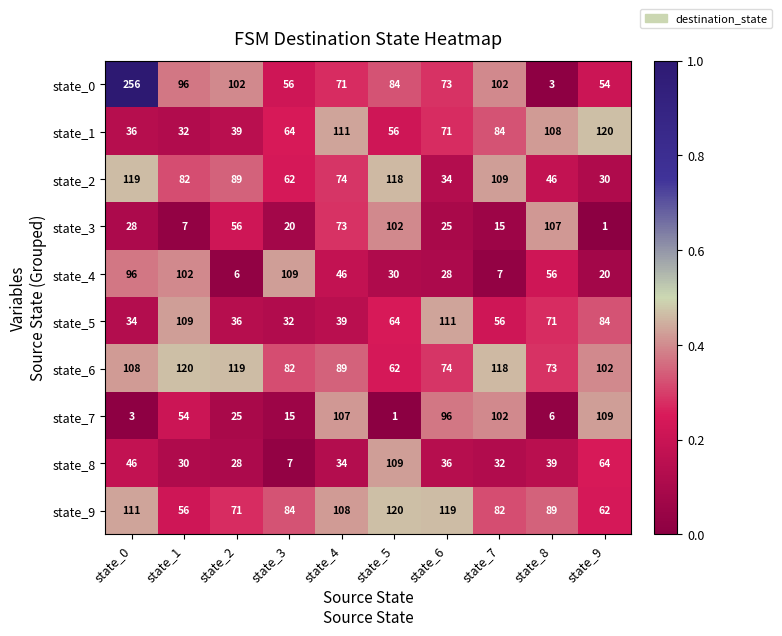

What is the maximum value shown in the chart?

256